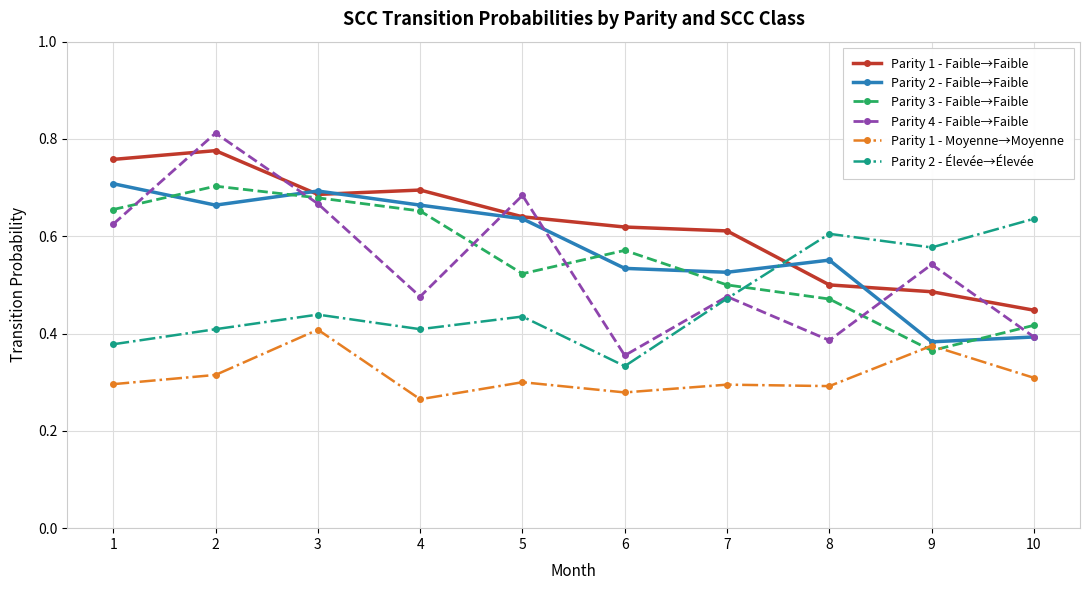

What is the difference between the Parity 1 - Faible→Faible values at 9 and 7?

0.1